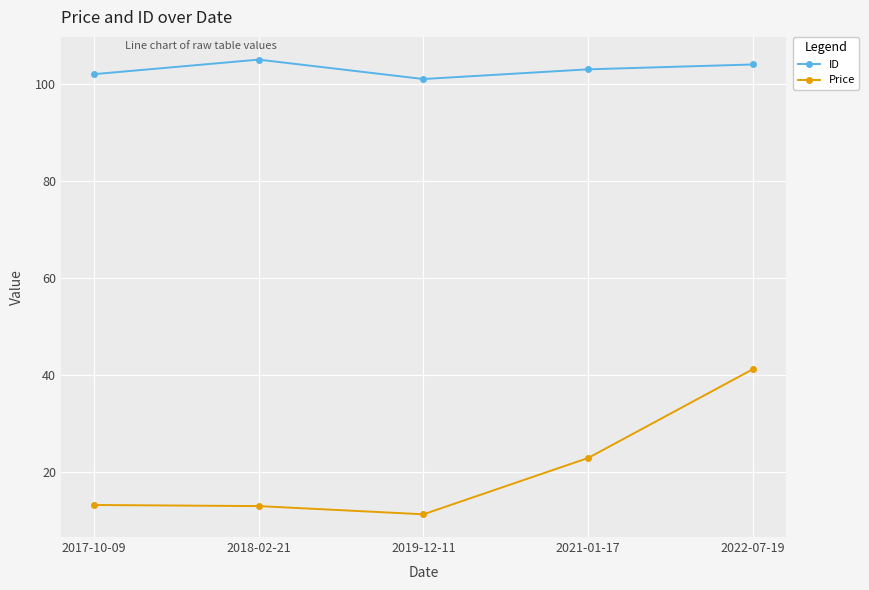

Where is the first local minimum for ID?

2019-12-11